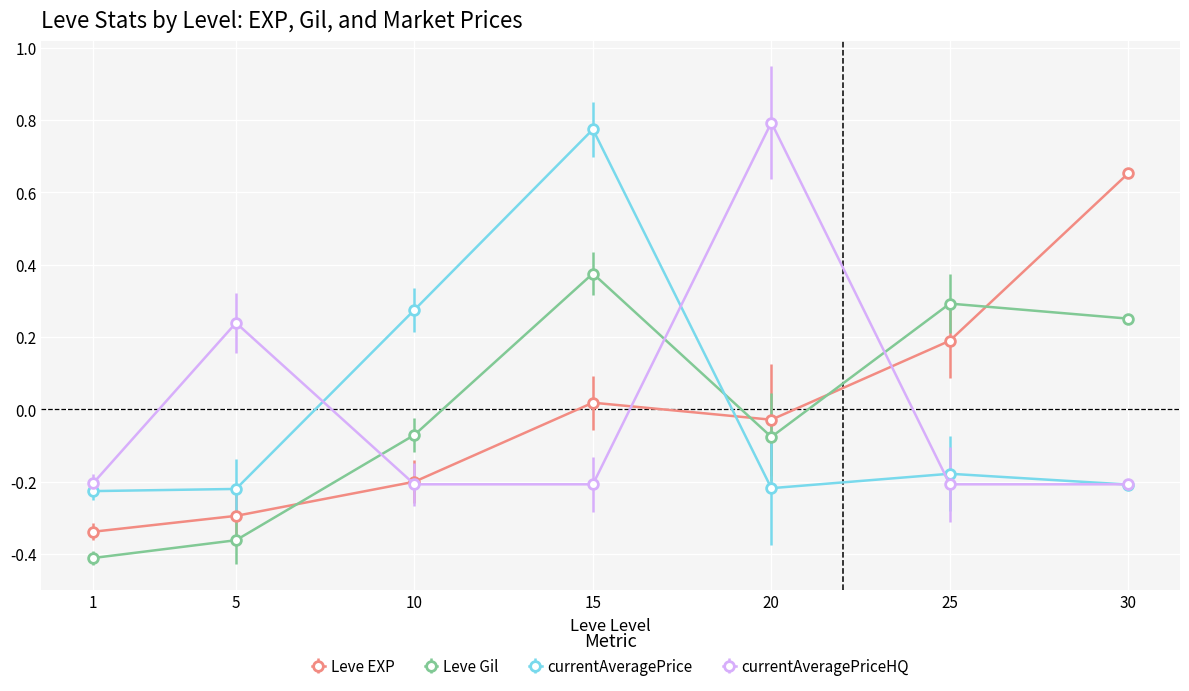

True or false: Leve EXP has more than 0 points higher than both neighbors.

True